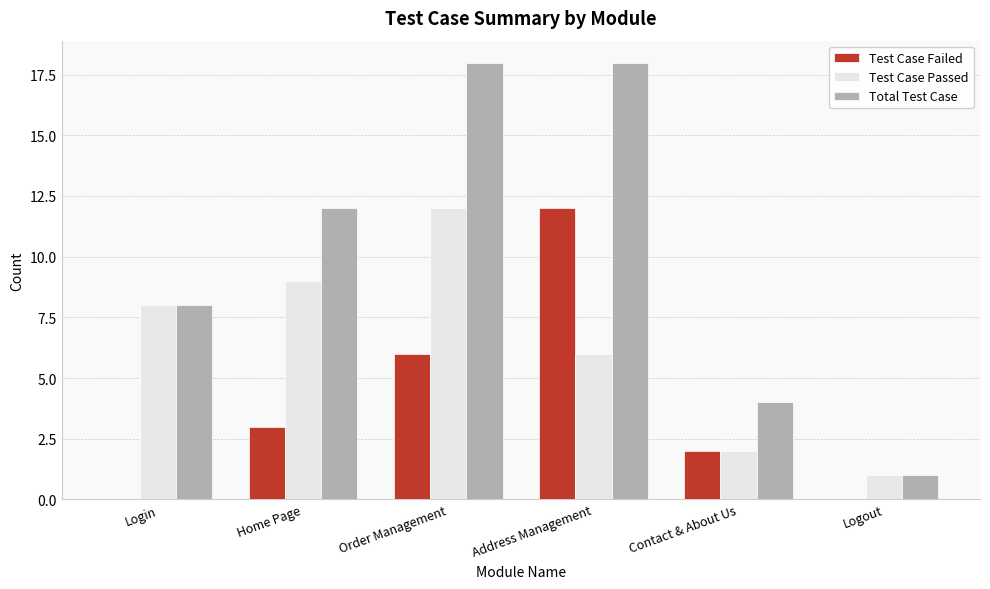

Is the value of Test Case Failed at Order Management greater than the value of Total Test Case at Home Page?

No